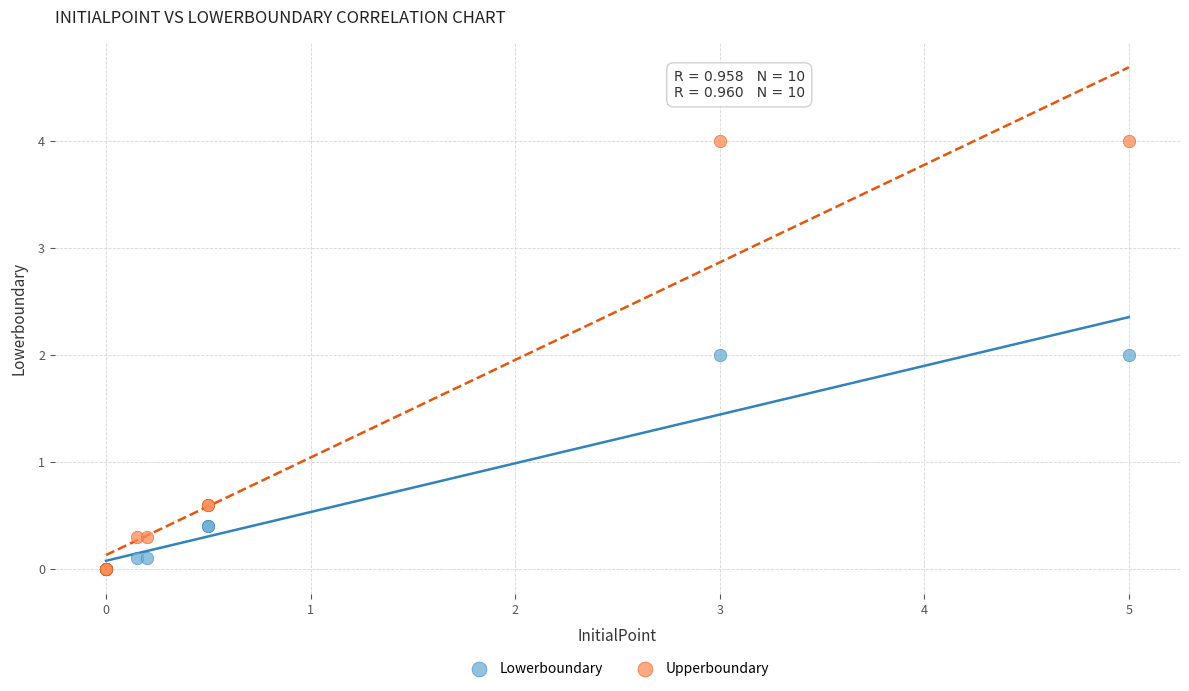

What are all the series names shown in the legend?

Lowerboundary, Upperboundary